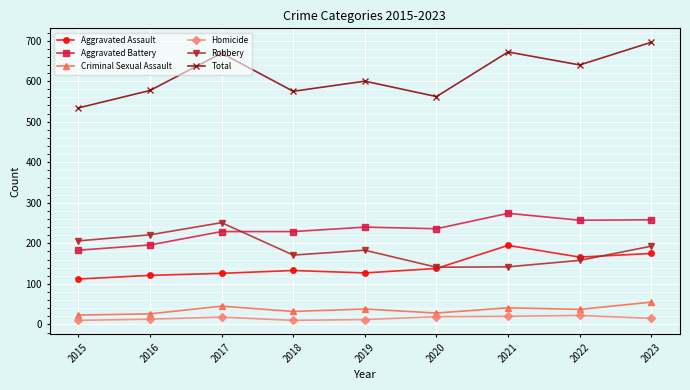

What is the sum of all Homicide values?

139